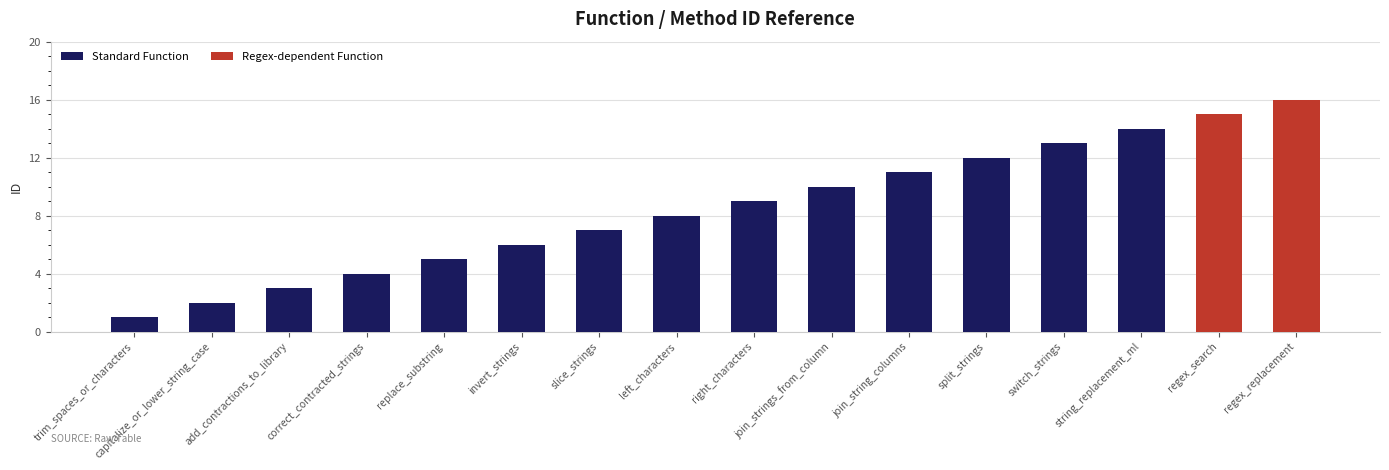

How many distinct data groups are displayed?

1